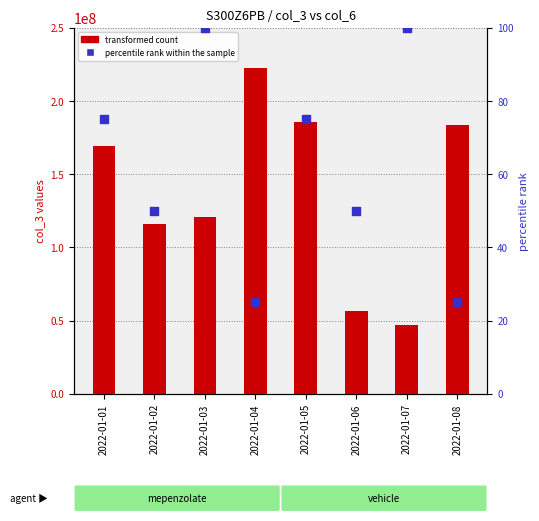

What is the total value across all series at 2022-01-01?

168881723